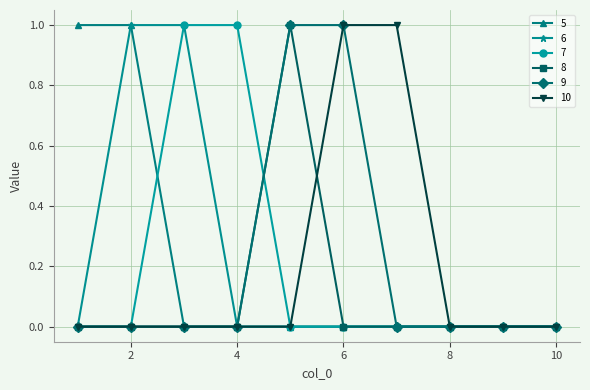

True or false: 8 has more than 0 interior local peaks.

True